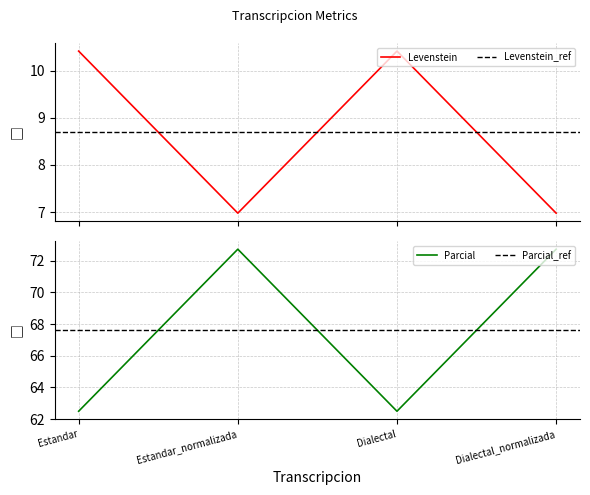

The value of Parcial at Dialectal is 40.1. True or false?

False